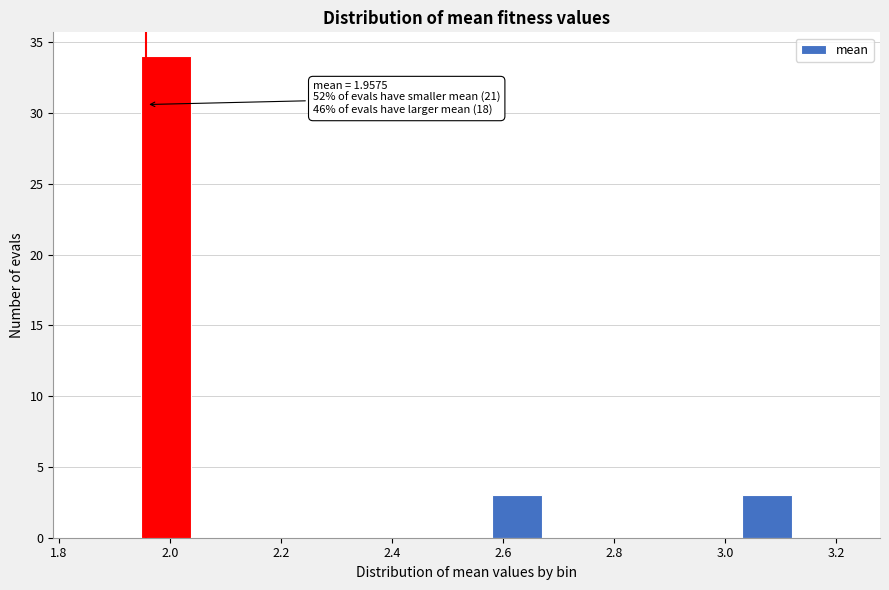

Which range on the x-axis has the tallest bar?

1.94 to 2.04